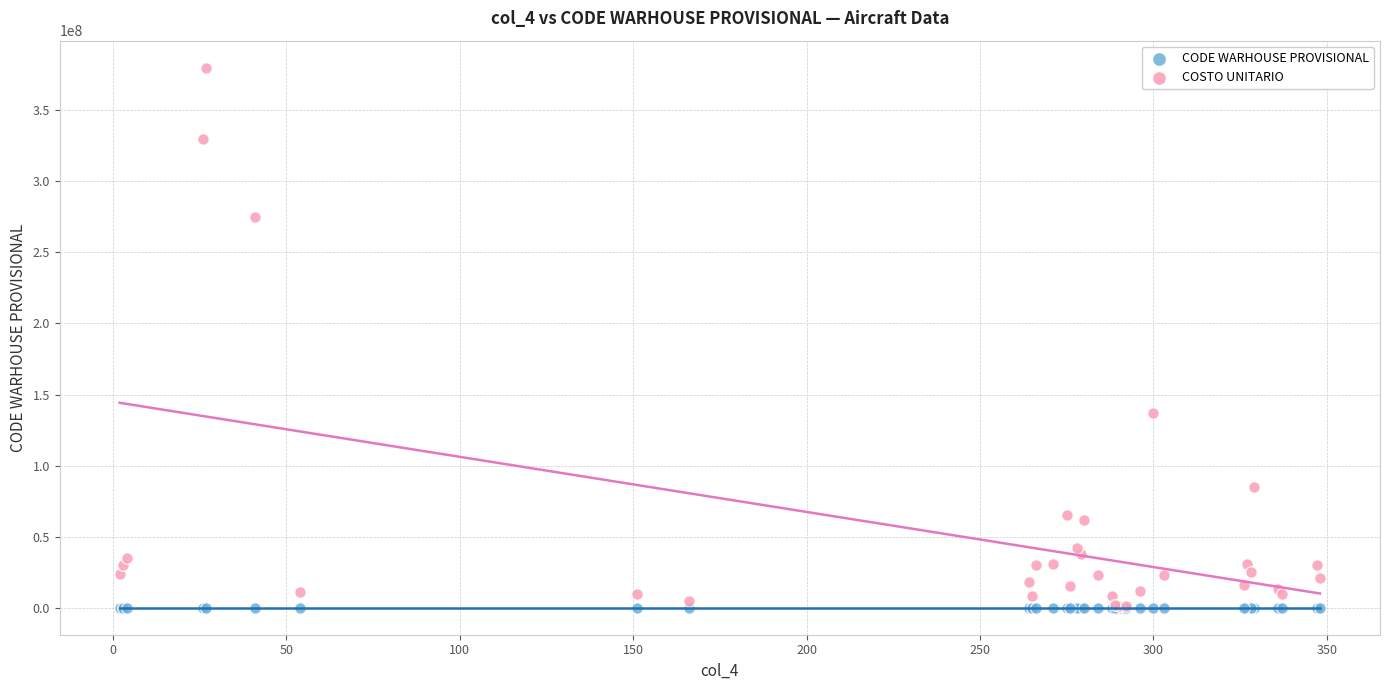

Across all series, what Y value is closest to 190000625?

136800000